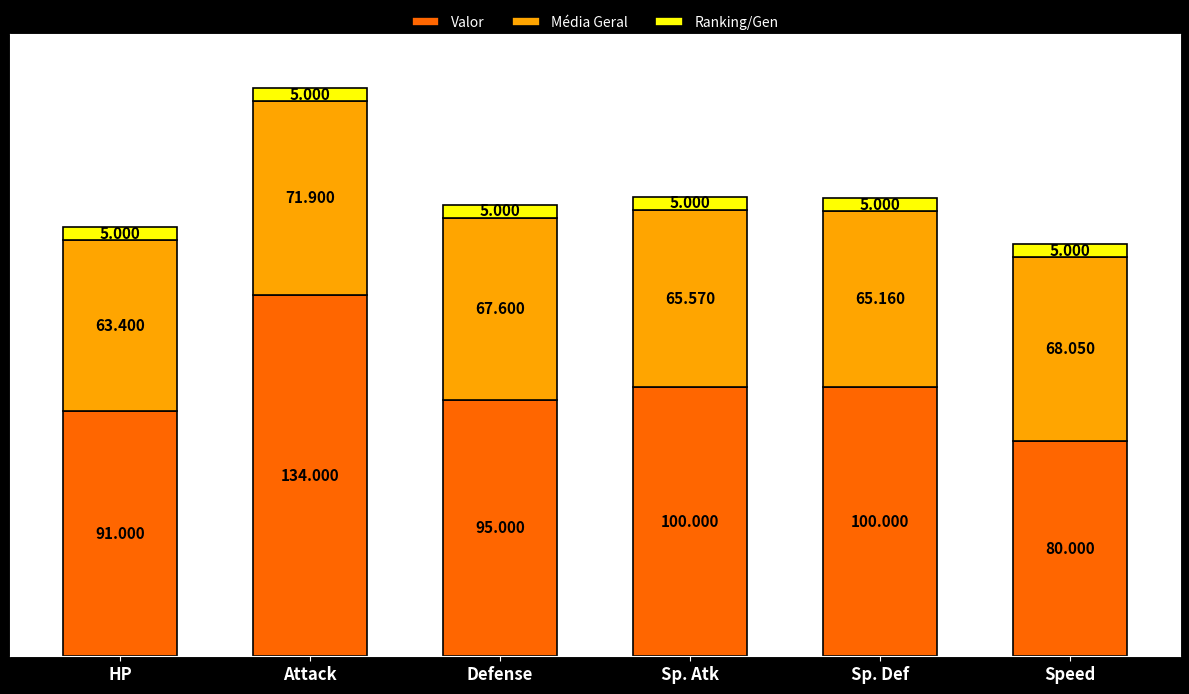

What is the value of the Valor bar at the 6th from the left?

80.0